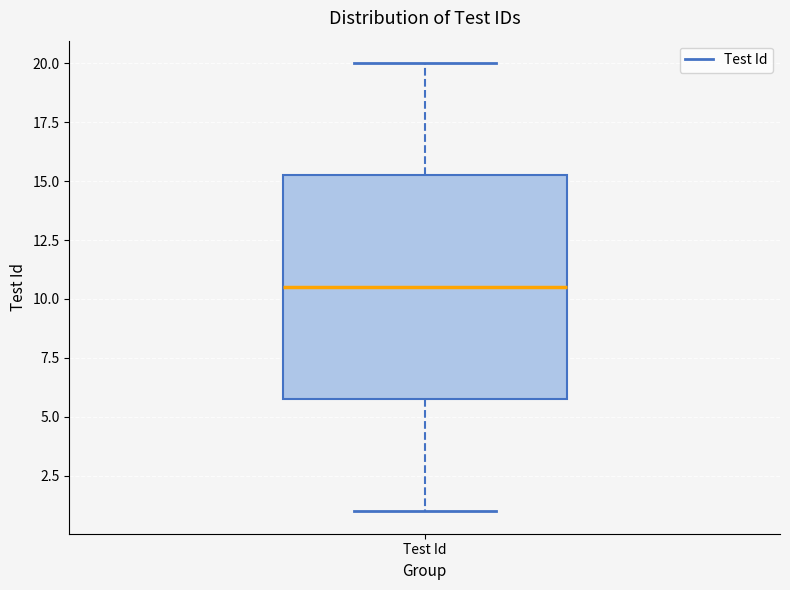

Transcribe this box plot: give where the median line is, the range the box spans, and where the two whiskers end, as read against the y-axis. The values are not printed on the chart, so give them approximately, as read against the axis.

median 10.5, box 6.0 to 15.5, whiskers 1.0 to 20.0